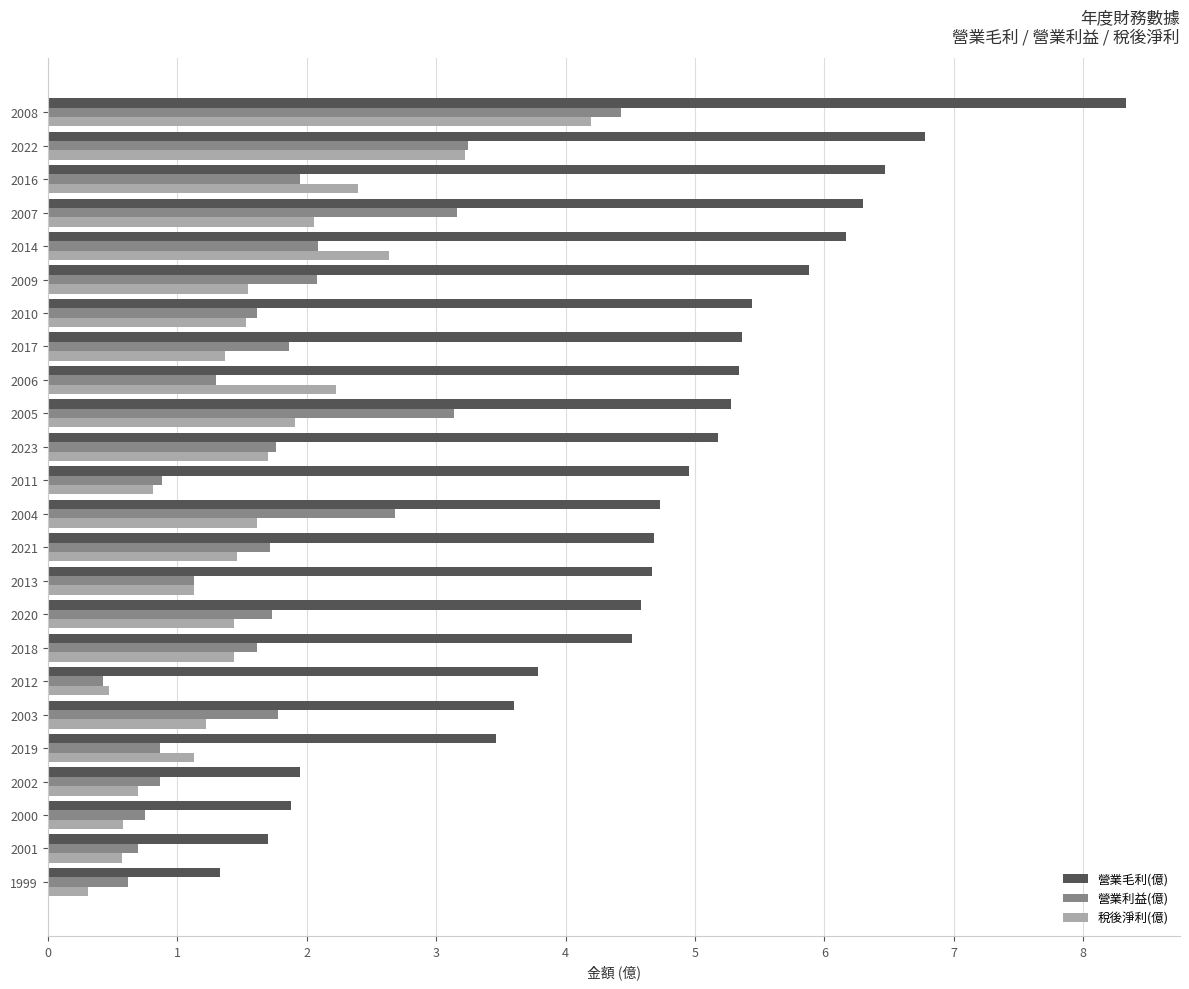

True or false: 稅後淨利(億) has a value of 0.5 at 2005.

False